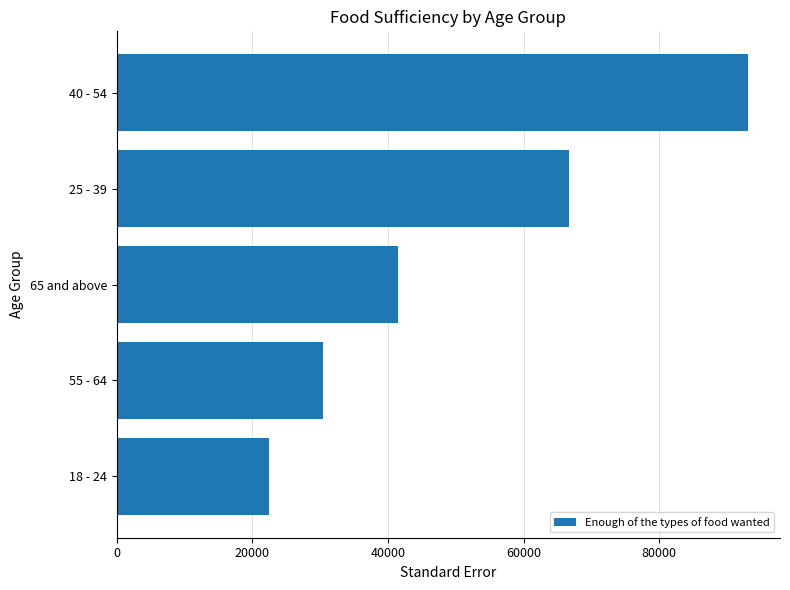

What is the minimum value shown in the chart?

22413.0